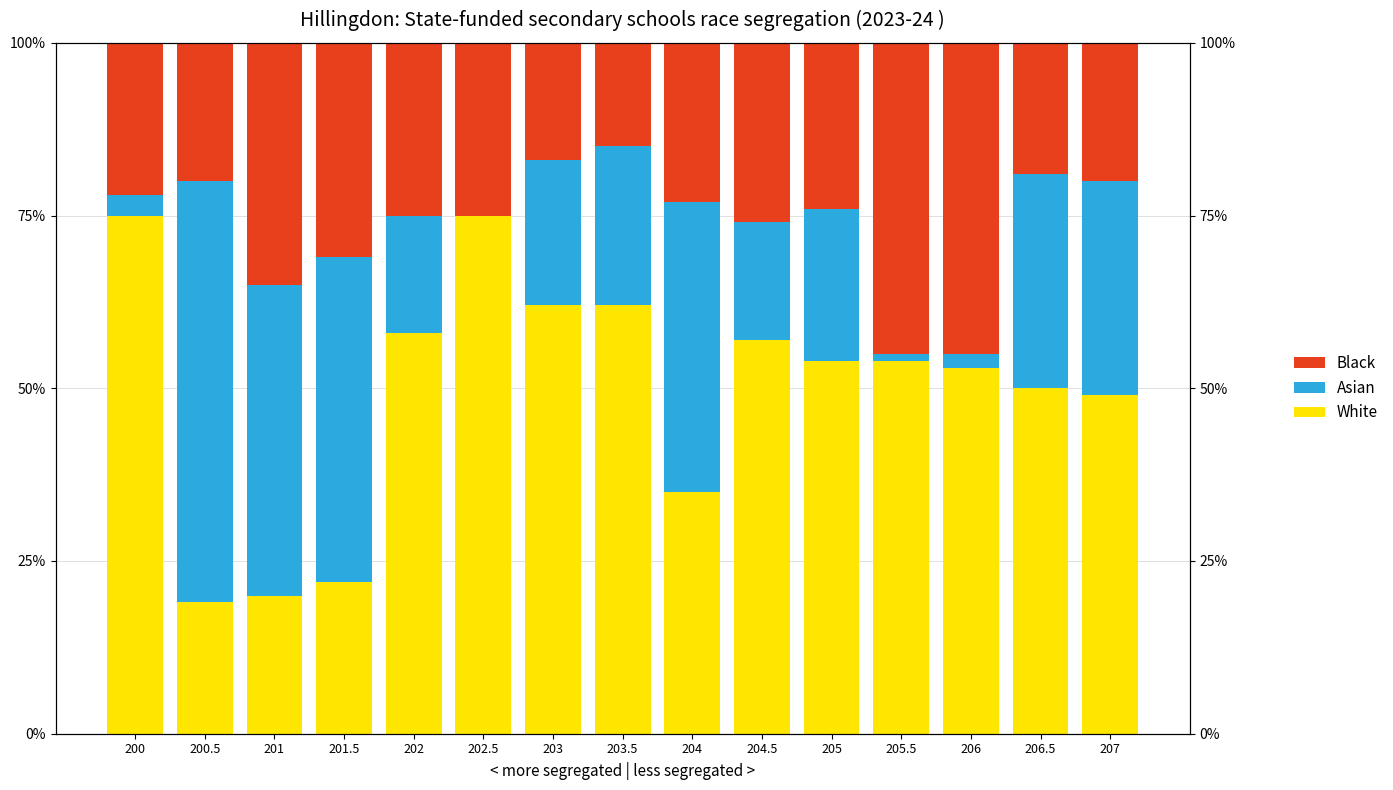

What is the value of the White bar at the 6th from the left?

75.0